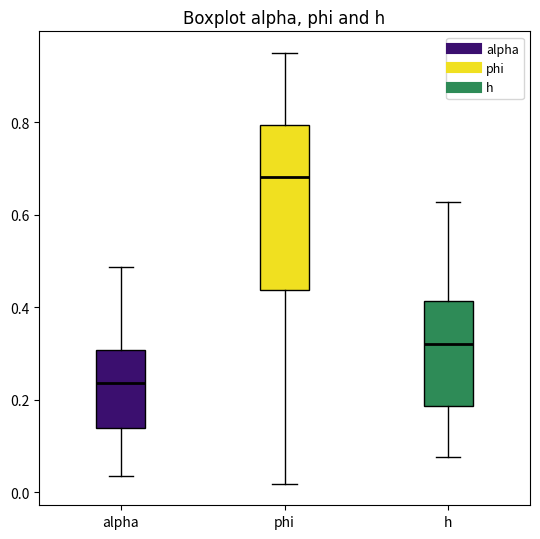

Which box is the tallest, from its lower edge to its upper edge?

phi